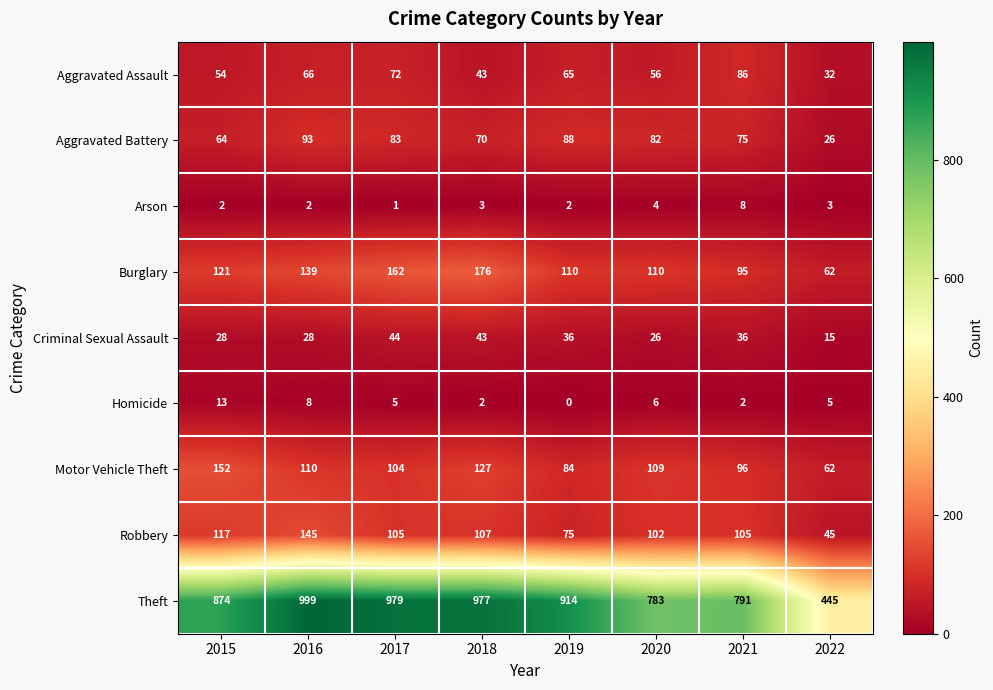

The Homicide series shows 0 at 2019. True or false?

True